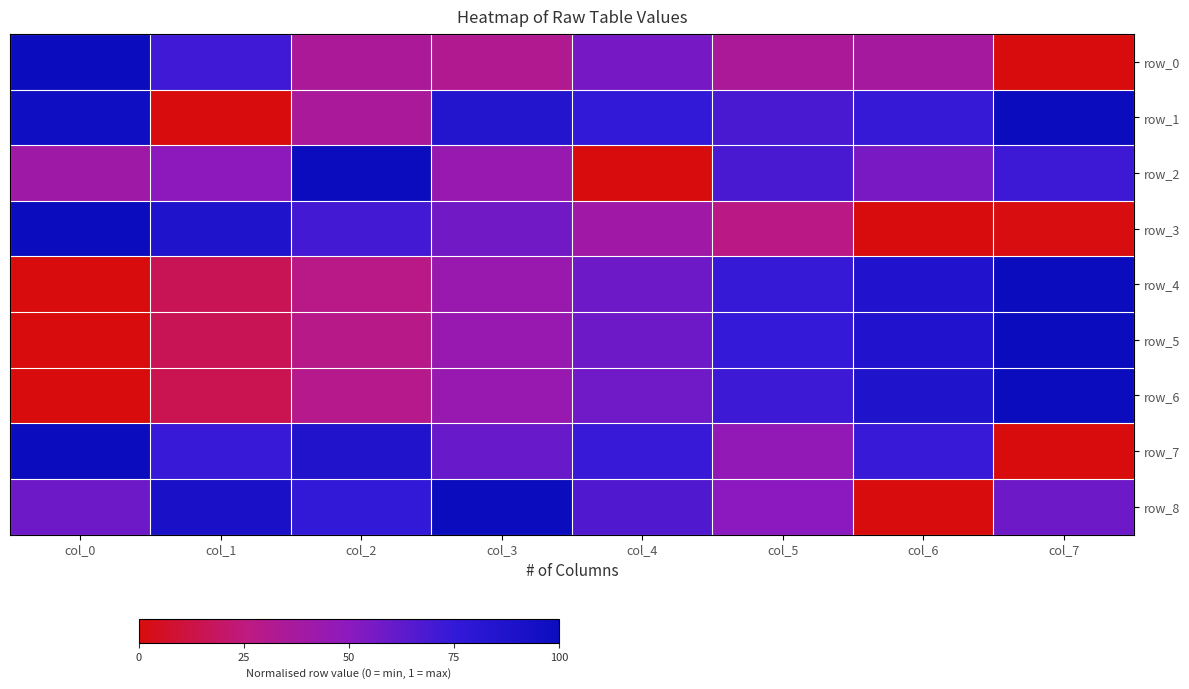

Between col_0 and col_4, which series saw the biggest shift?

row_3